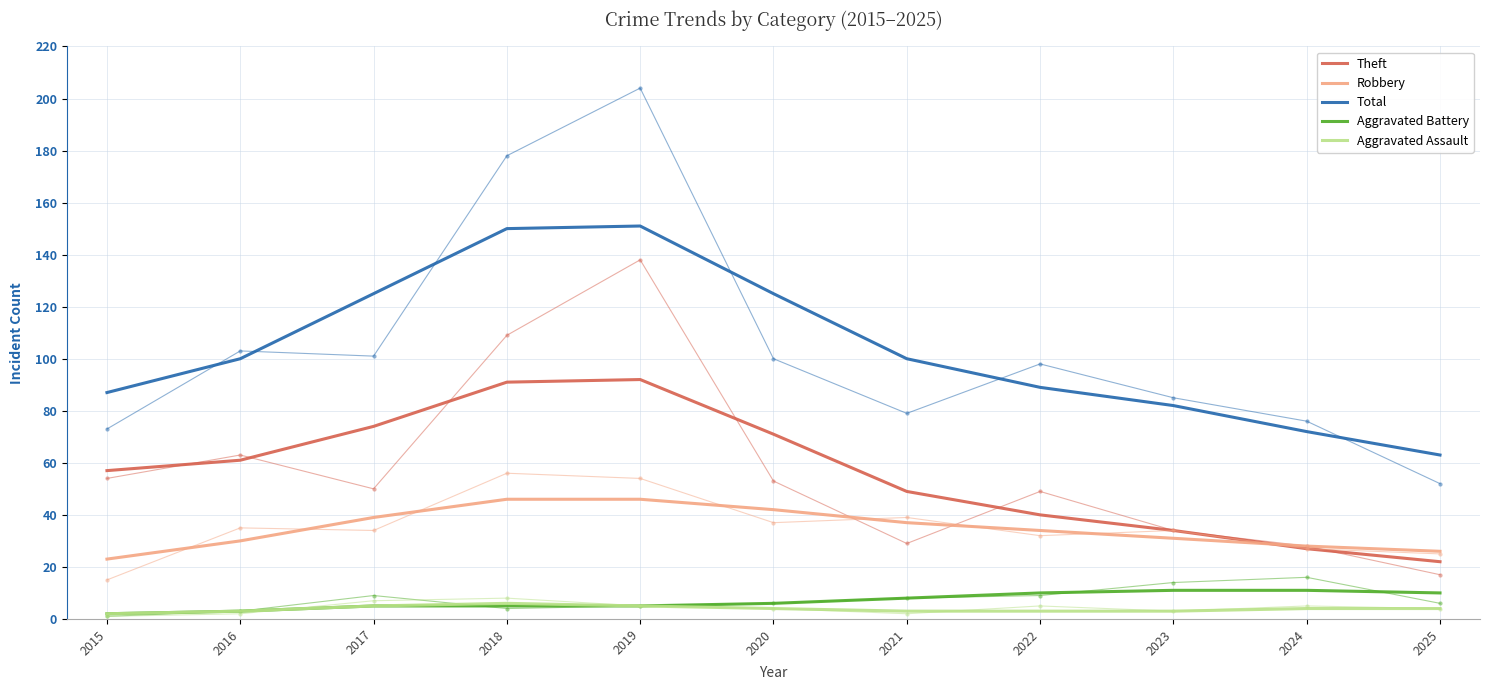

True or false: Theft has a value of 49 at 2021.

True